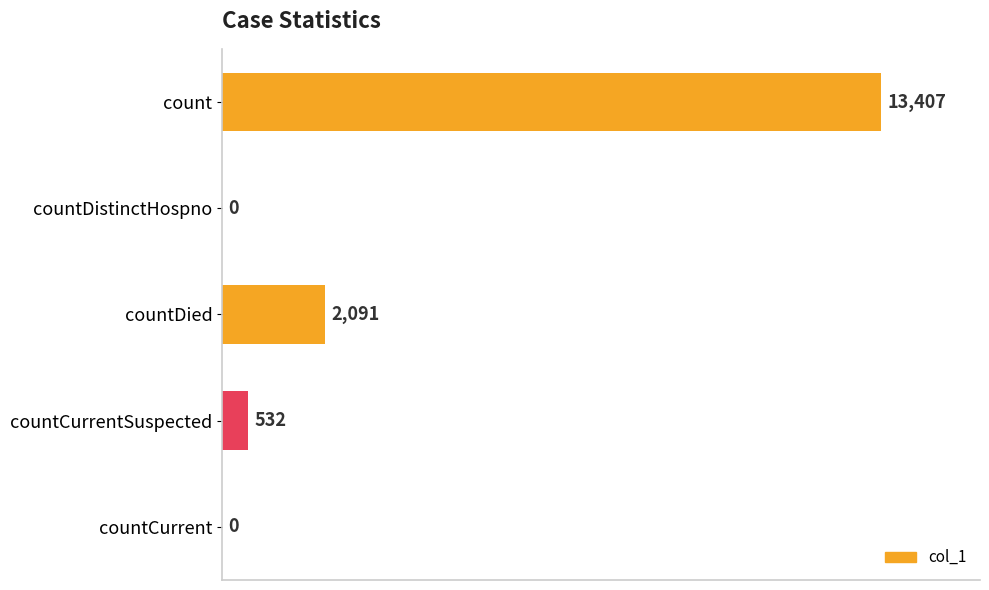

Is it true that the value at countCurrent is 0?

True